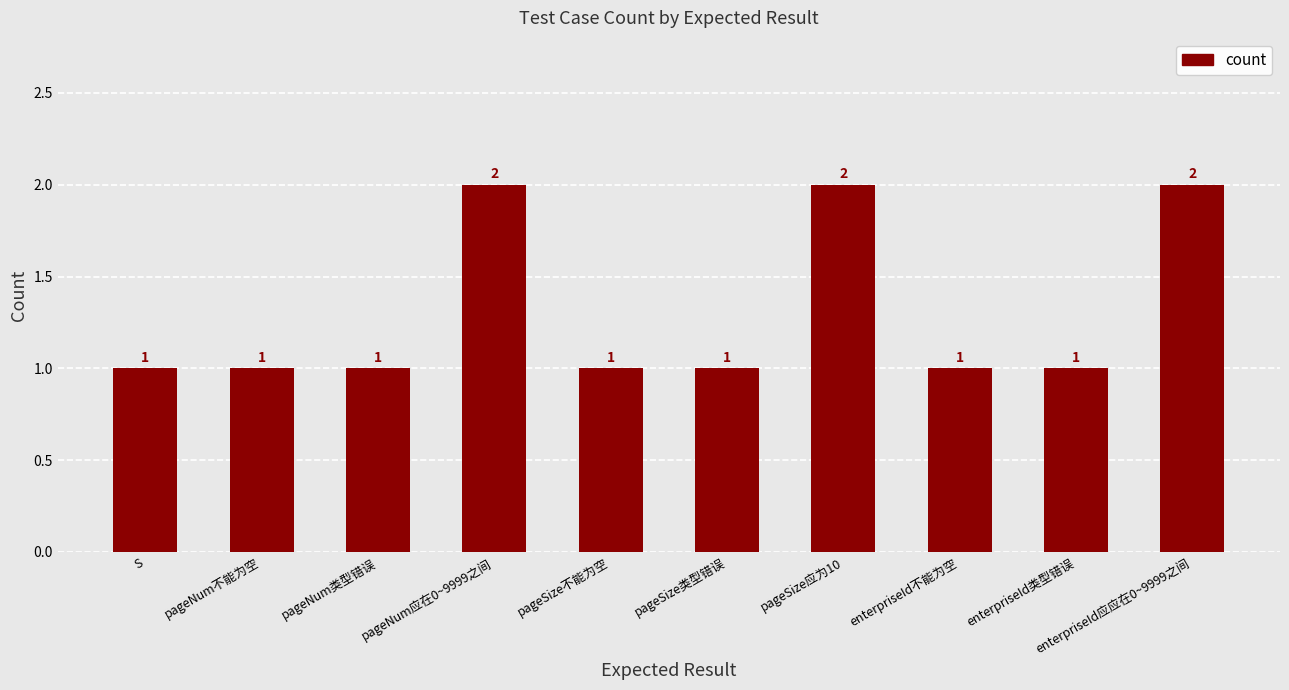

Count the values in the range 1 to 2.

10